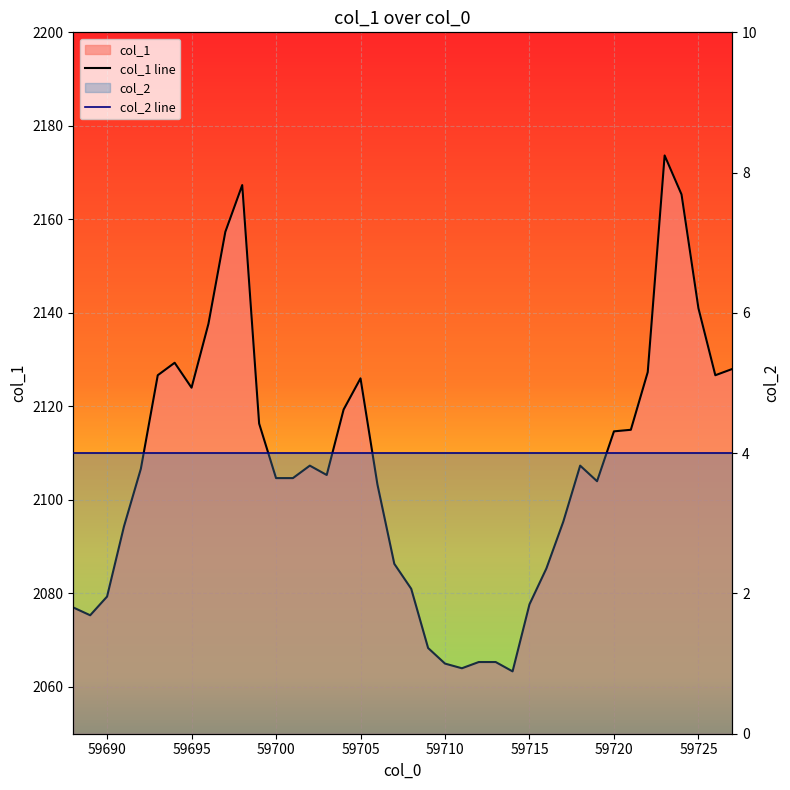

What is the difference between the maximum and minimum values?

110.3